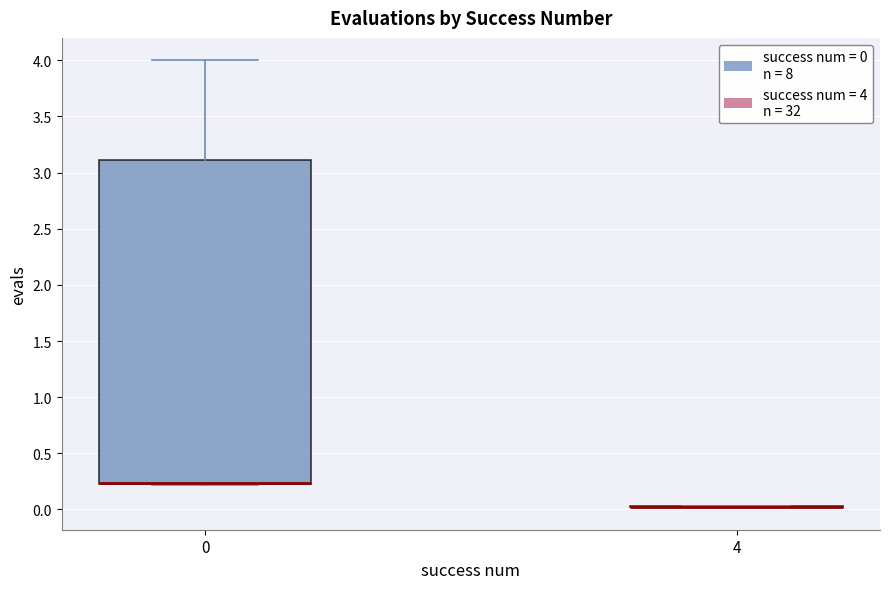

Reading left to right, transcribe this box plot: for each box, give where its median line is, the range the box spans, and where its two whiskers end, as read against the y-axis. The values are not printed on the chart, so give them approximately, as read against the axis.

0: median 0.25 (drawn on the box's lower edge), box 0.20 to 3.10, whiskers 0.20 to 4.00
4: box collapsed to a line at 0.00, whiskers 0.00 to 0.05